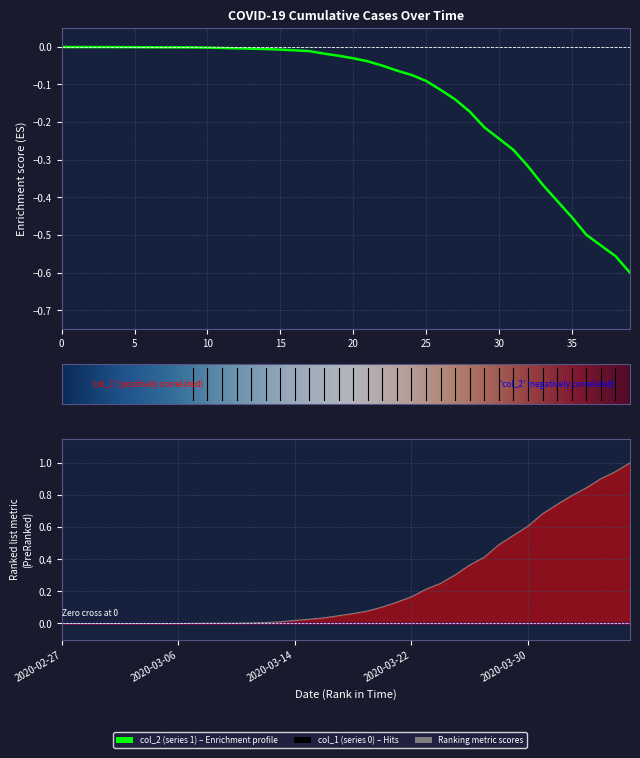

What is the label of the 7th point from the right?

2020-03-31